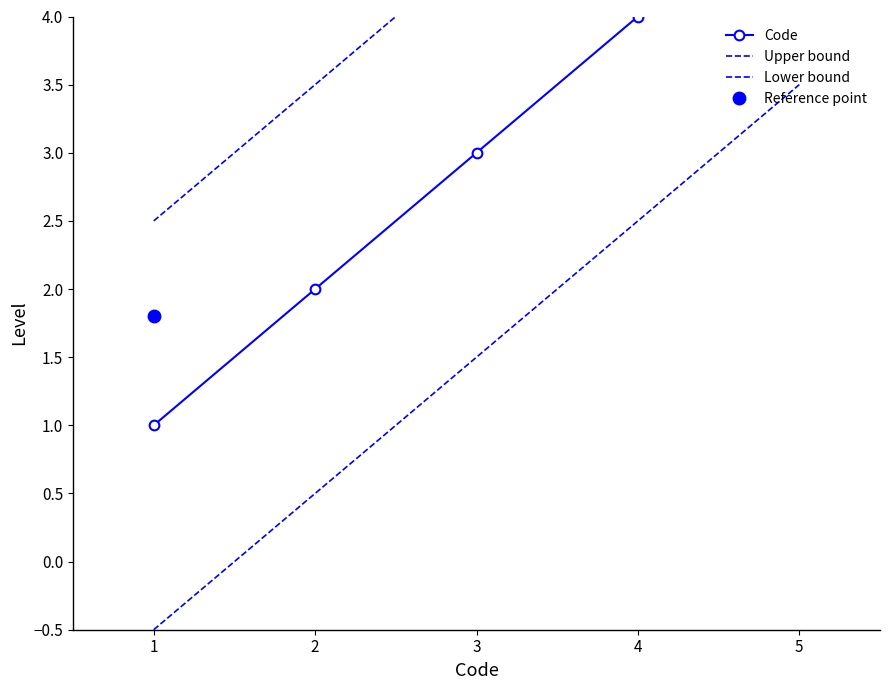

Which label corresponds to the largest value in the chart?

5